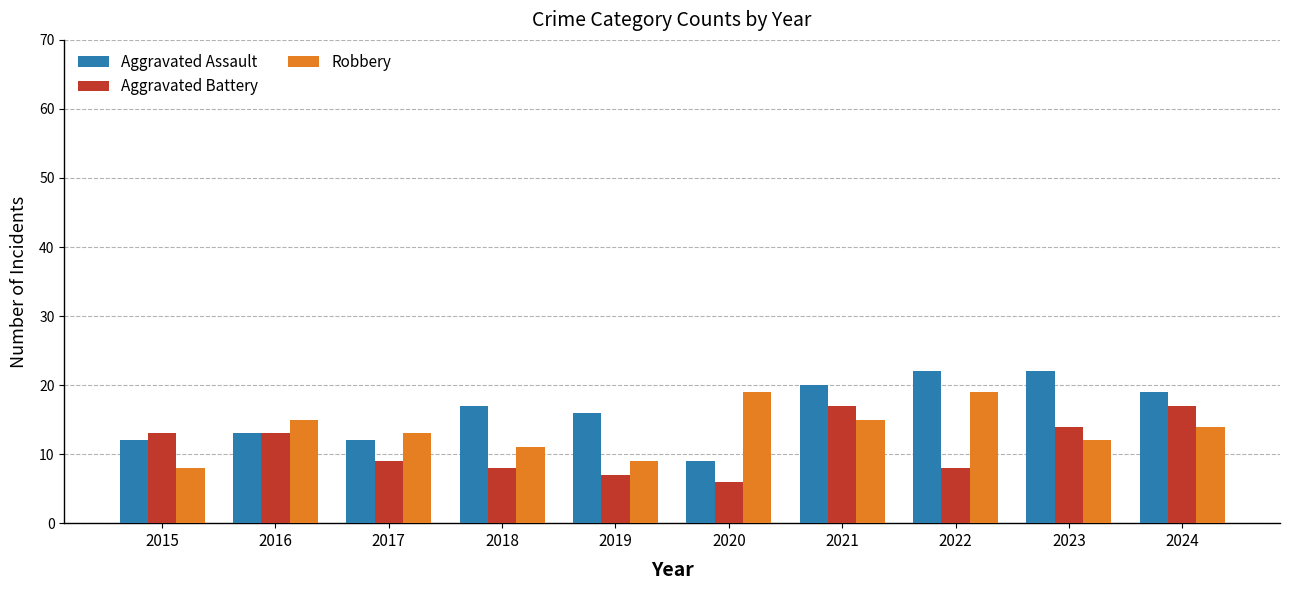

True or false: Aggravated Battery has a value of 5 at 2017.

False